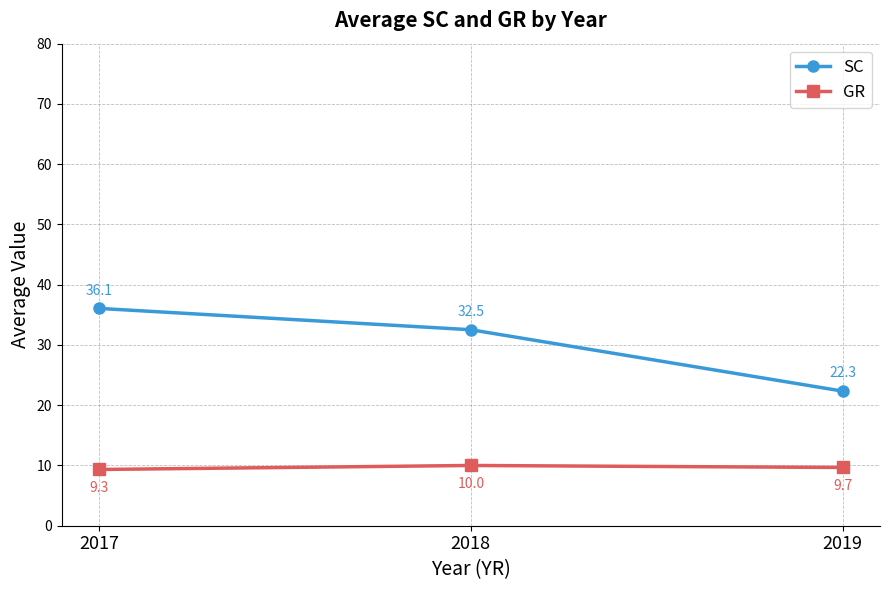

Which series has the largest range (max minus min)?

SC